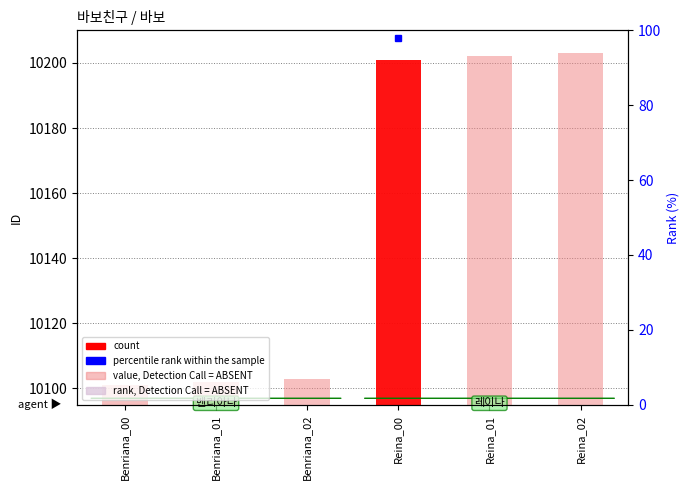

What value does the data have at Benriana_02, to the nearest 50?

10100